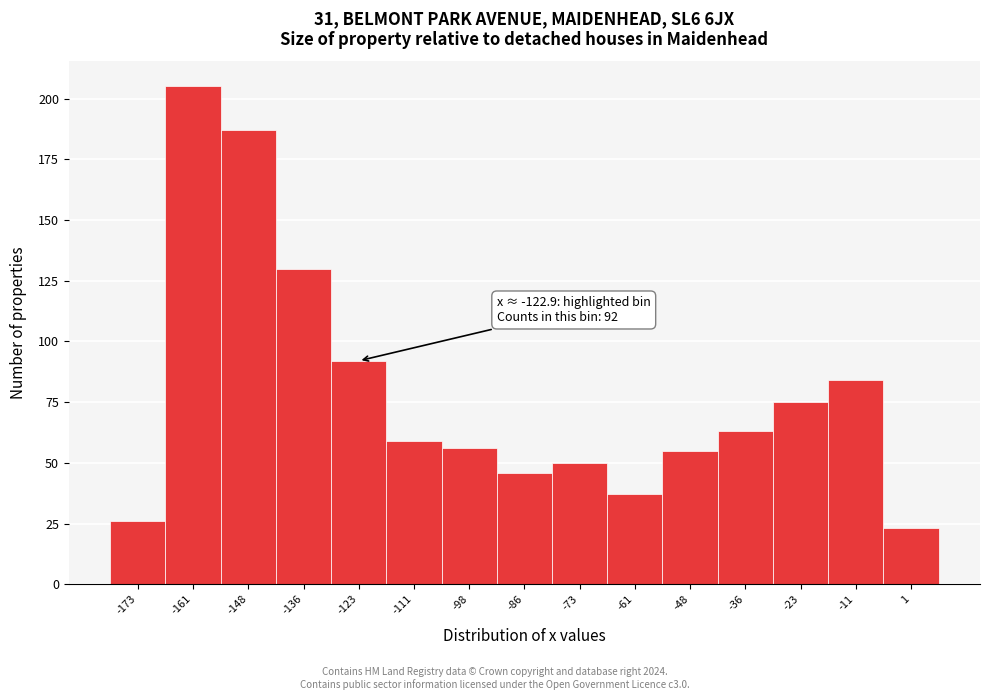

Reading left to right, transcribe all the data shown in this chart.

26	205	187	130	92	59	56	46	50	37	55	63	75	84	23